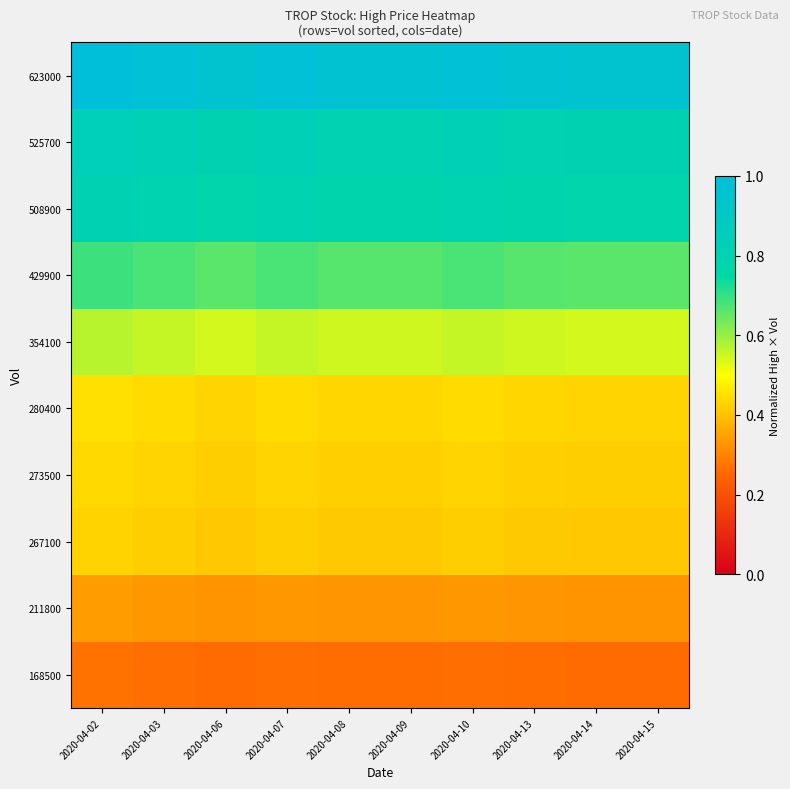

At how many categories does at least one series exceed 0?

10